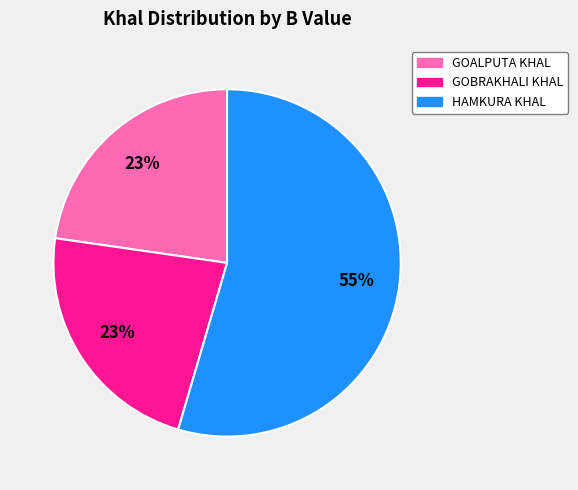

Count the number of slices in the pie.

3